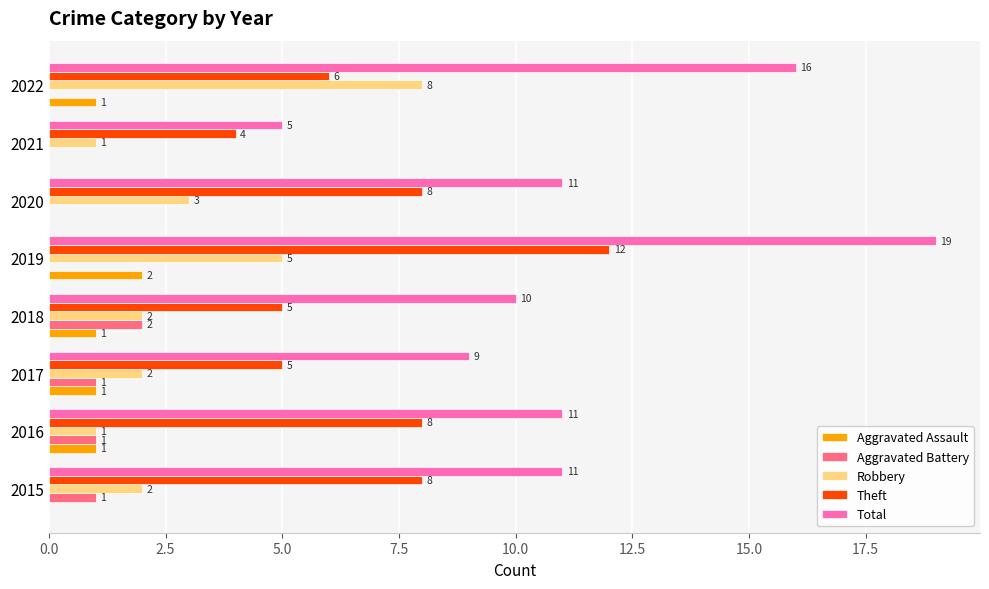

How many Theft values are between 5 and 8?

6